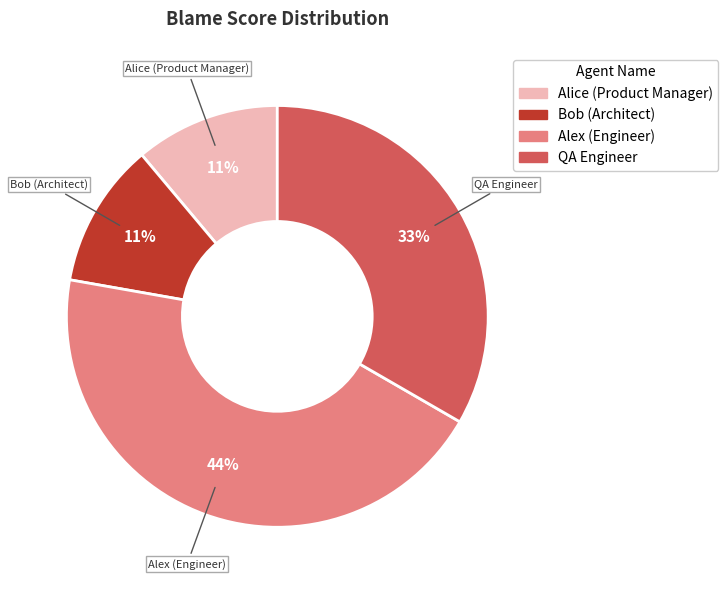

Combined, do Alice (Product Manager) and Alex (Engineer) account for over 50%?

Yes